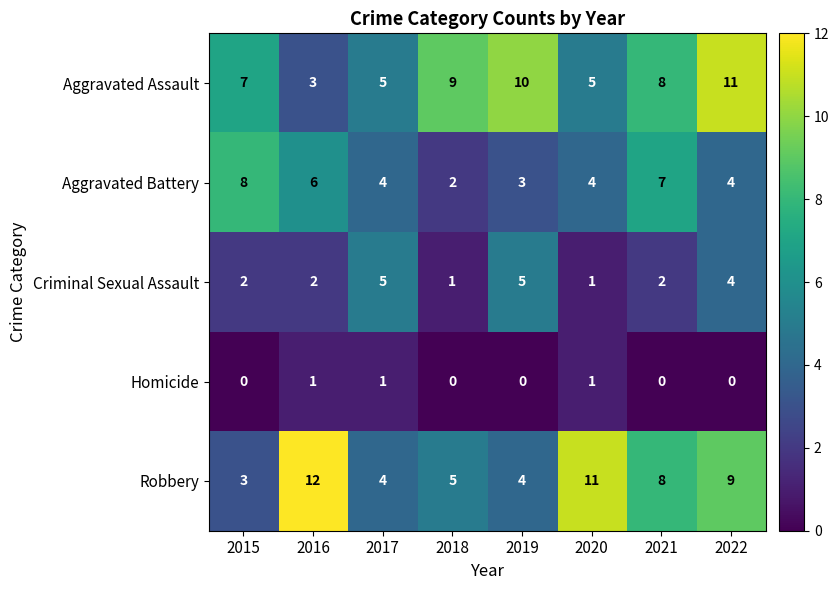

How many data points in Homicide are above 0?

3